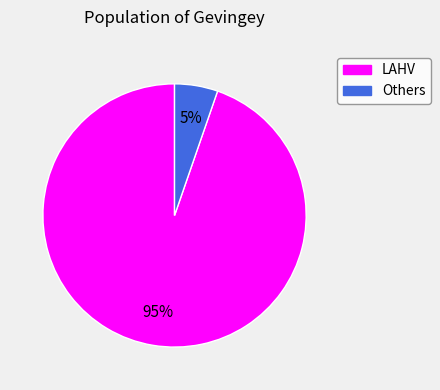

What percentage is the Others slice, to the nearest percent?

5%